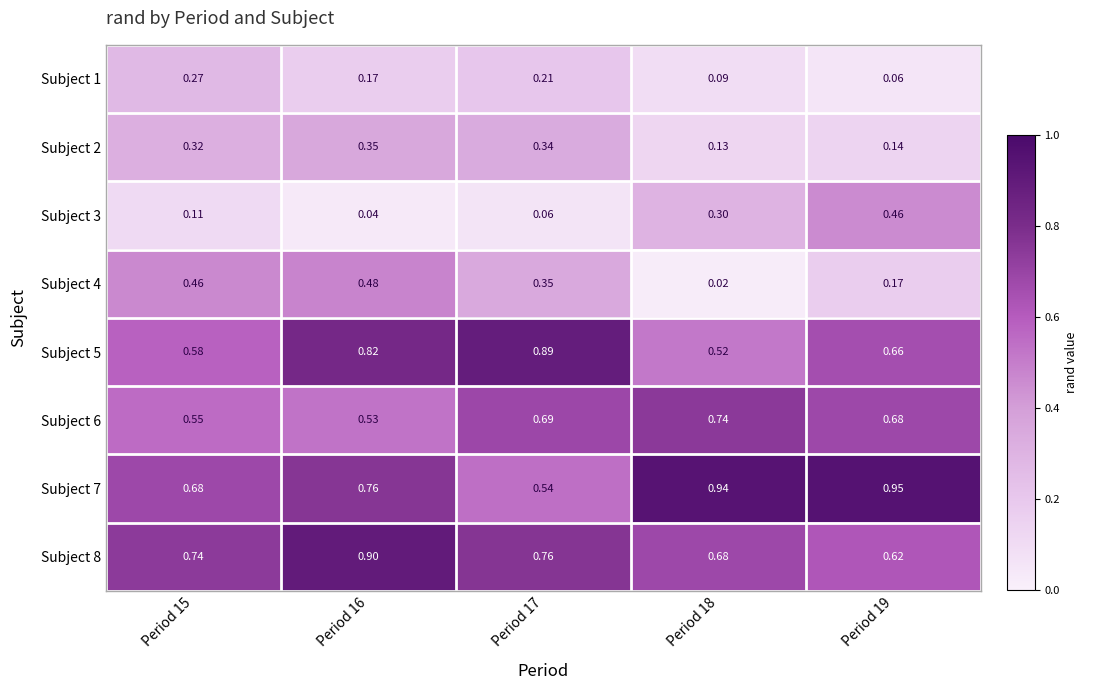

Is the value of Subject 7 at Period 15 greater than the value of Subject 4 at Period 16?

Yes